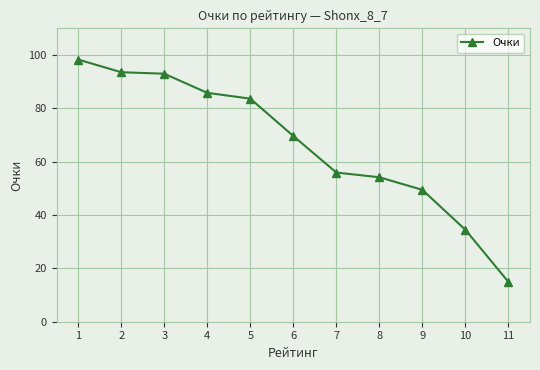

What is the value of the 2nd point from the left?

93.5